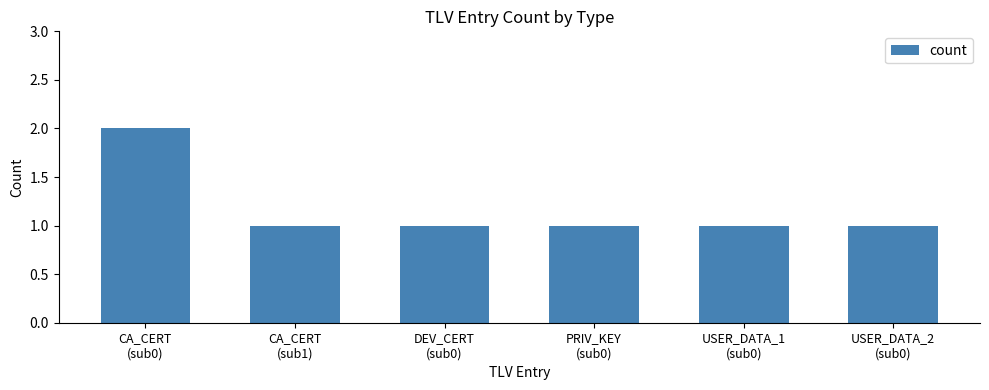

What is the sum of the values at PRIV_KEY
(sub0) and USER_DATA_1
(sub0)?

2